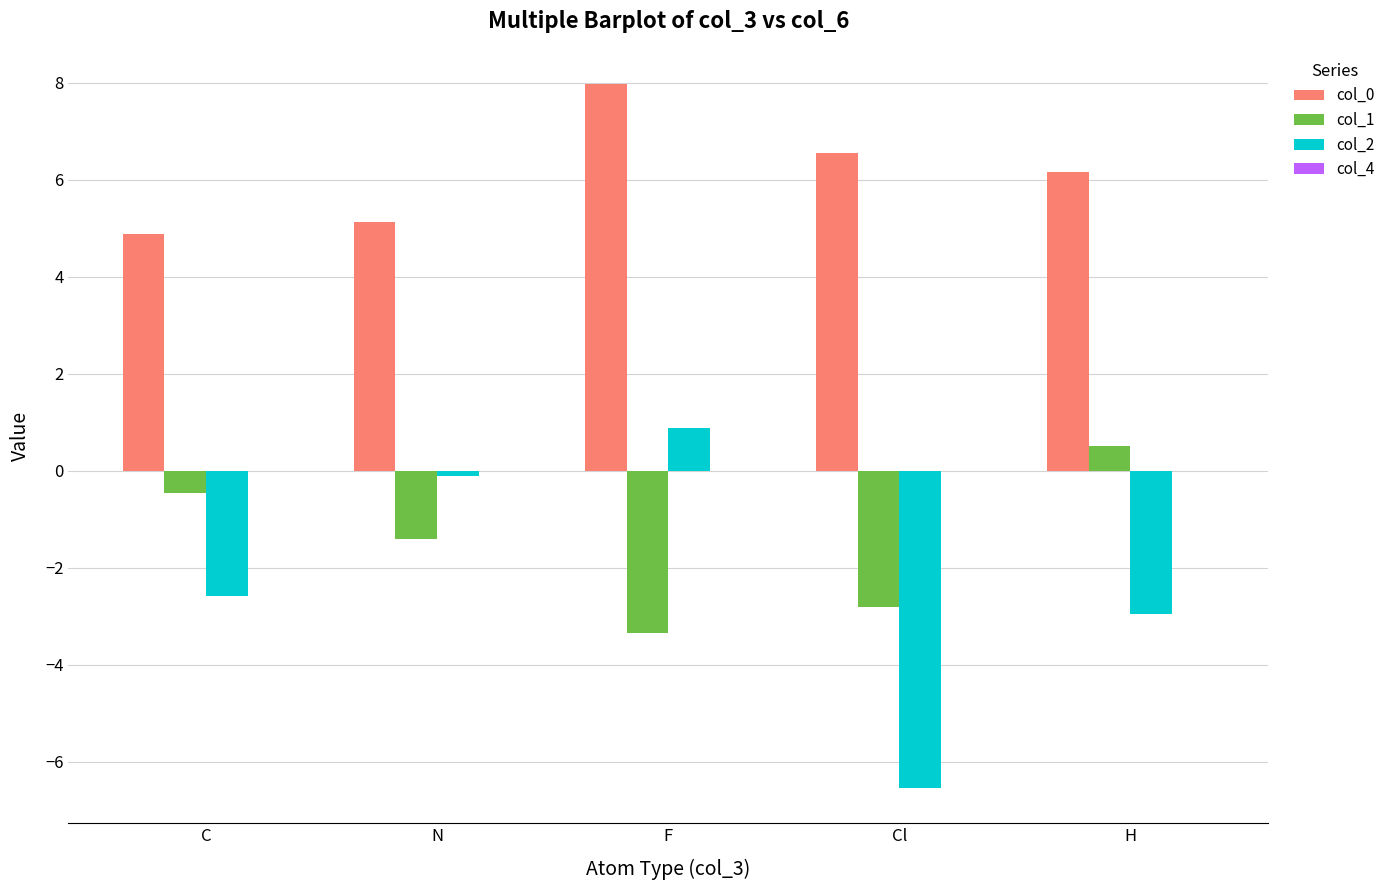

How many bars are there in total?

15